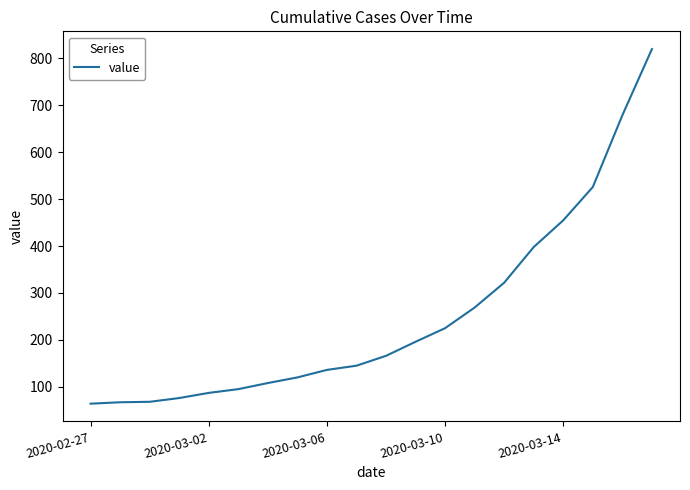

How many values are below 166?

10